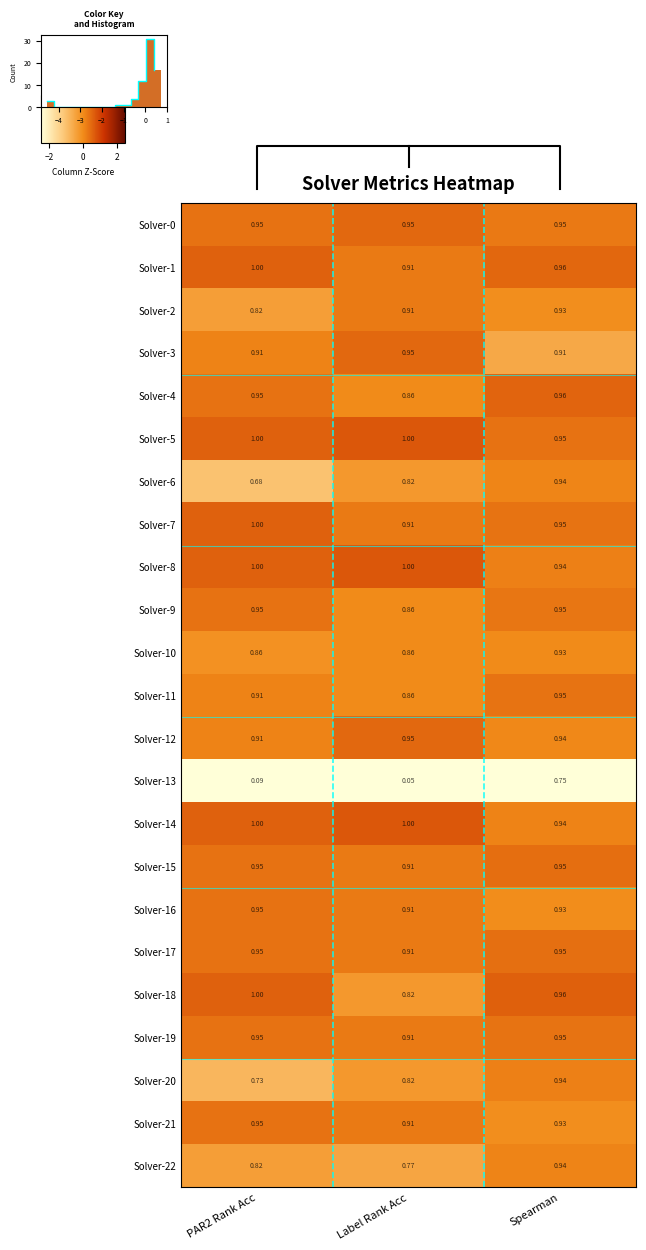

Is the value of Solver-3 at PAR2 Rank Acc greater than the value of Solver-10 at PAR2 Rank Acc?

Yes